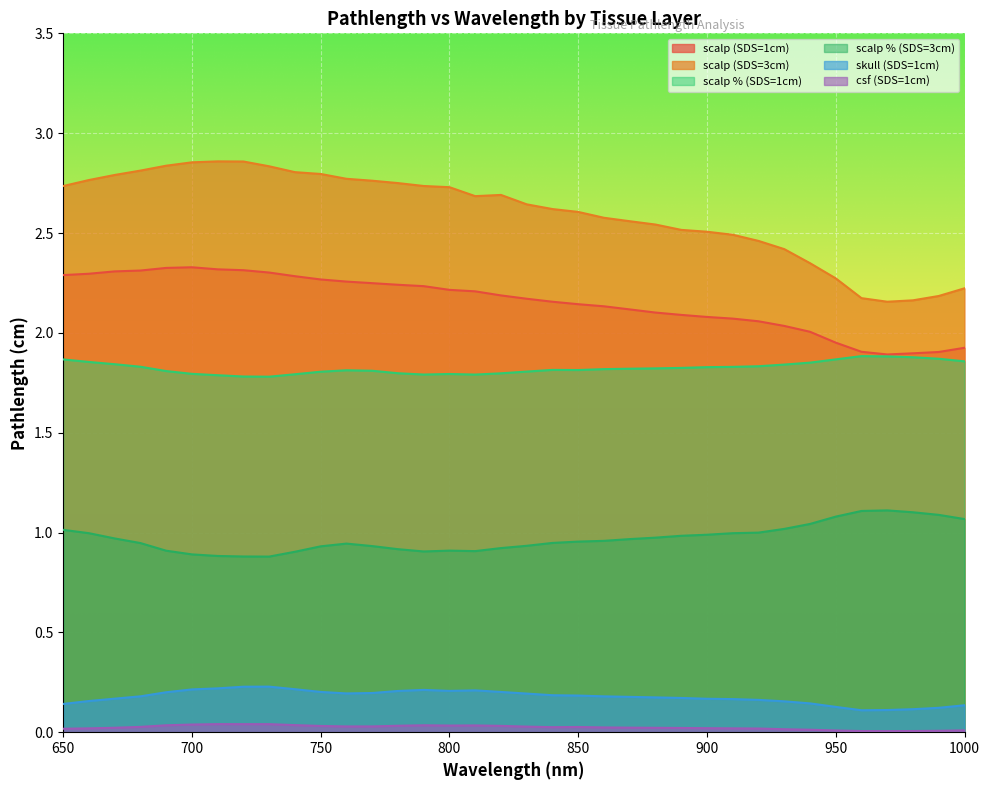

Where is the first local maximum for skull (SDS=1cm)?

730